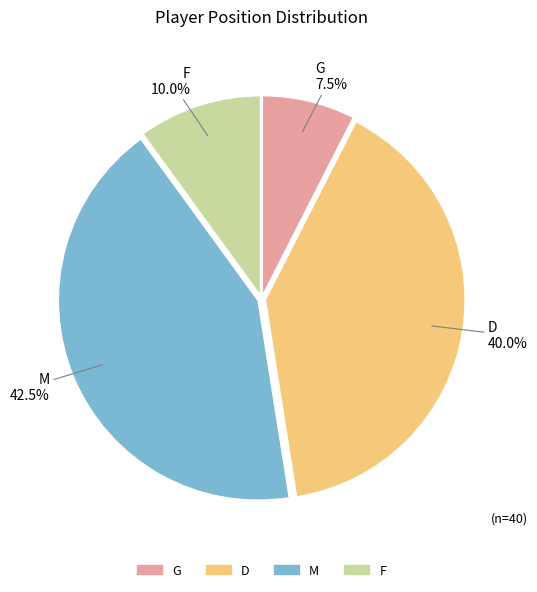

What is the ratio of the value at F to the value at G?

1.3